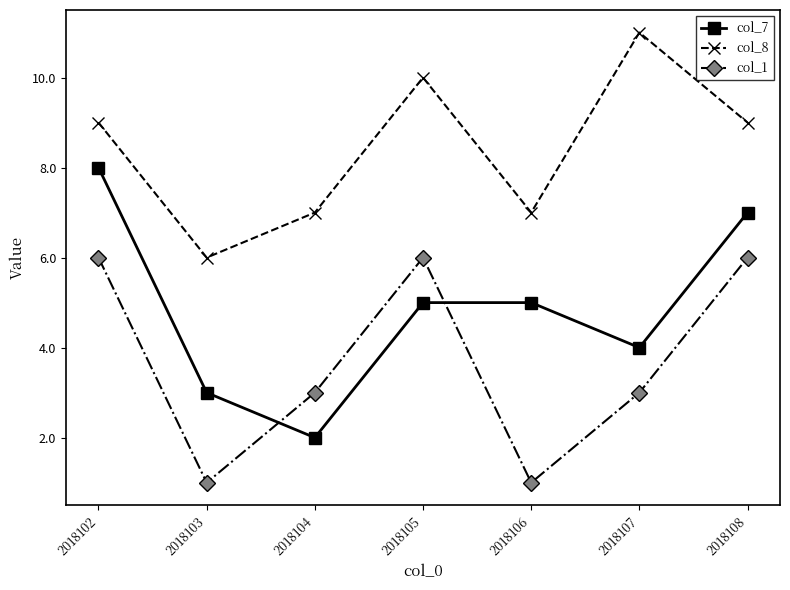

Which series changed the most between 2018103 and 2018105?

col_1